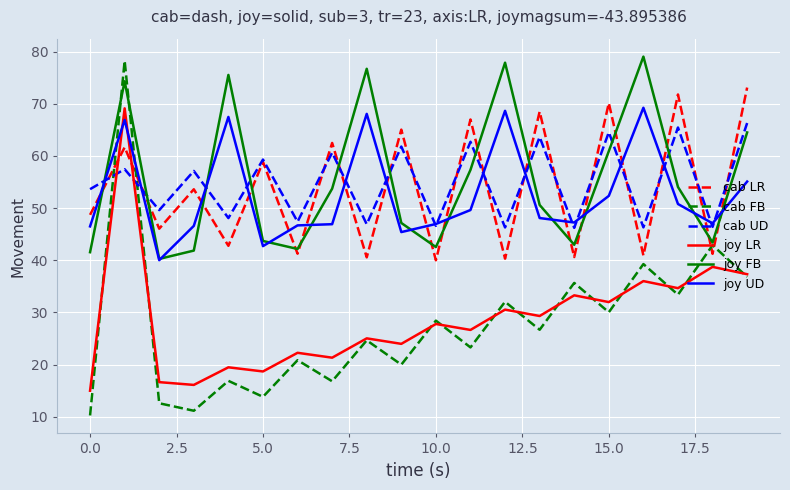

True or false: joy FB and joy LR intersect in this chart.

False